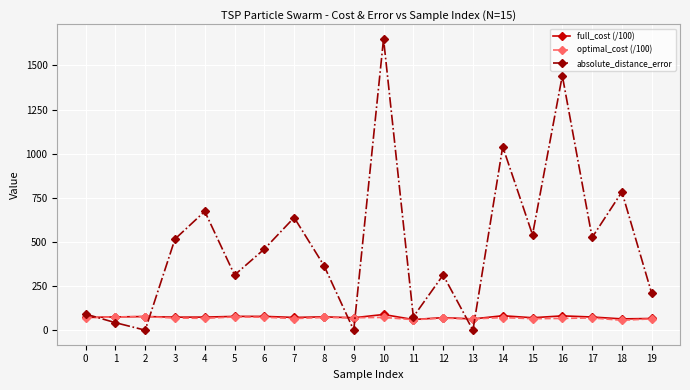

What is the total value across all series at 13?

127.2